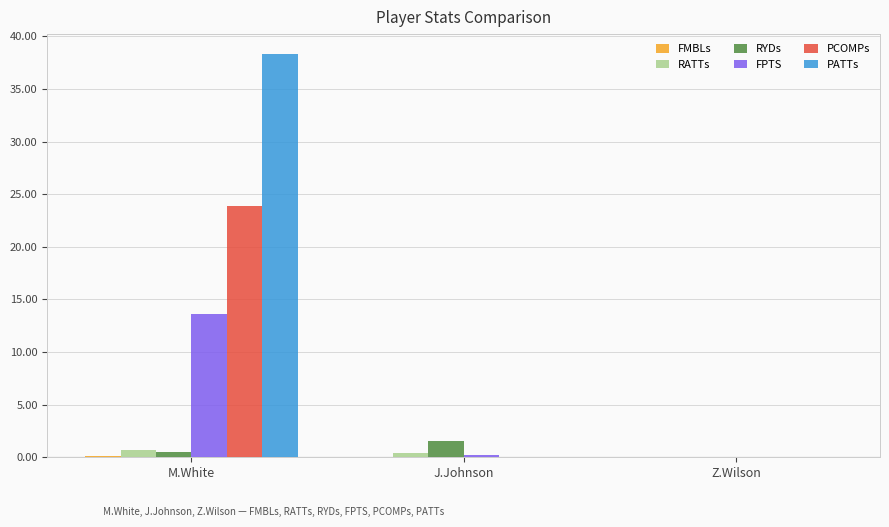

What is the maximum value shown in the chart?

38.3